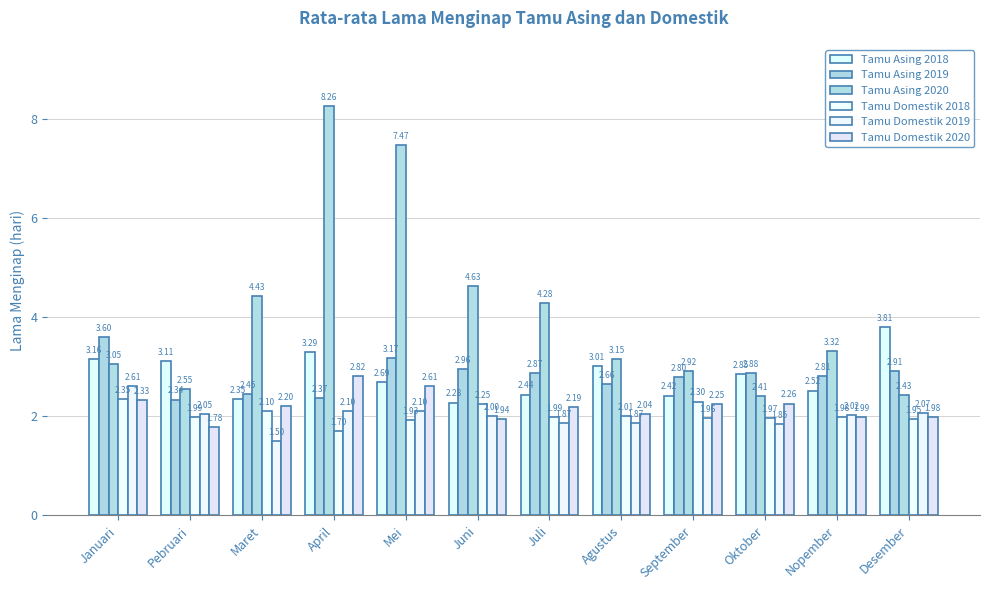

Count the number of data series in this chart.

6